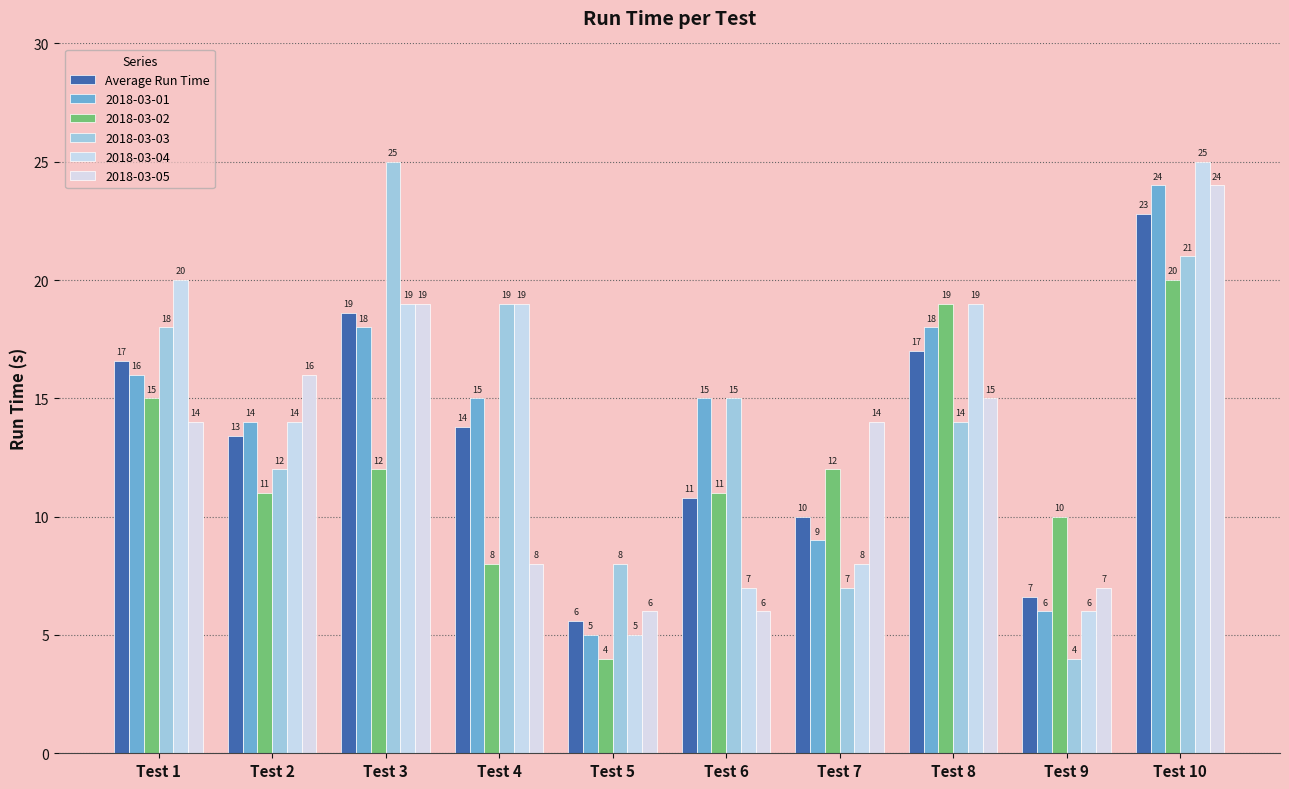

Which category has the lowest value across all series?

Test 5